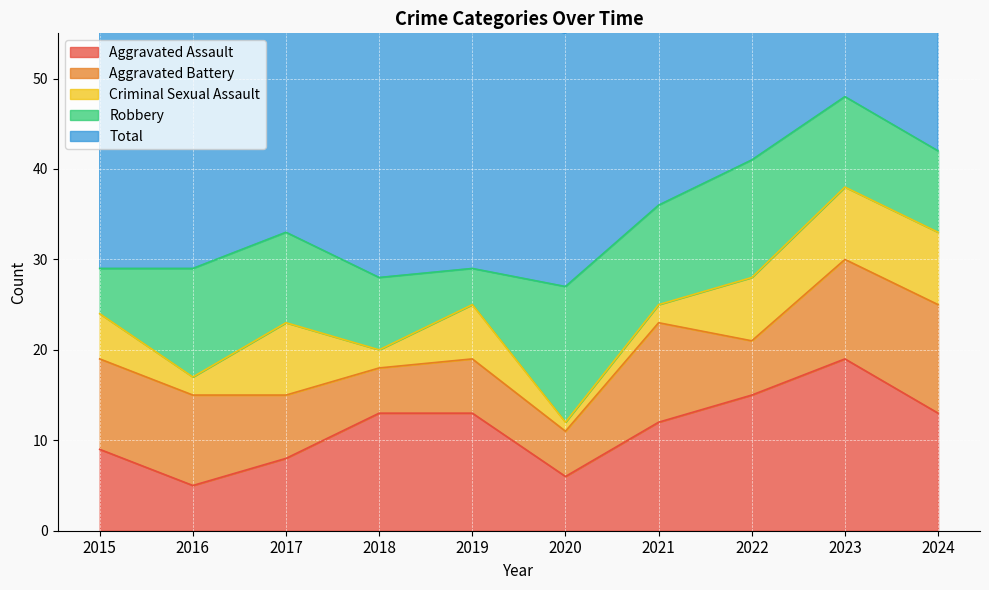

How many values in the Total series are below 34?

5